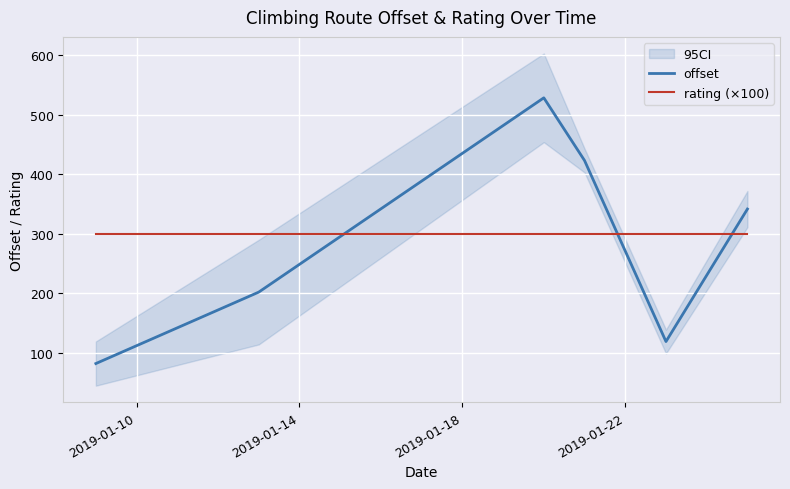

Which series ends up on top after the final intersection of rating (×100) and offset?

offset